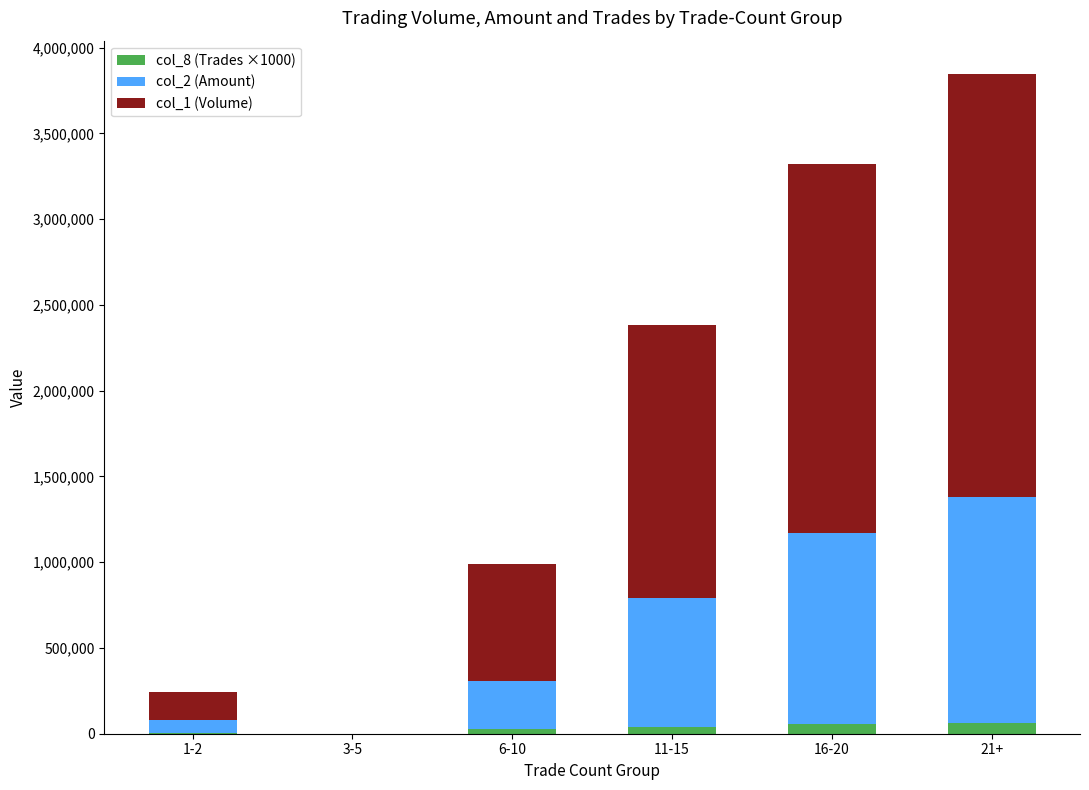

The value of col_8 (Trades ×1000) at 3-5 is 0. True or false?

True